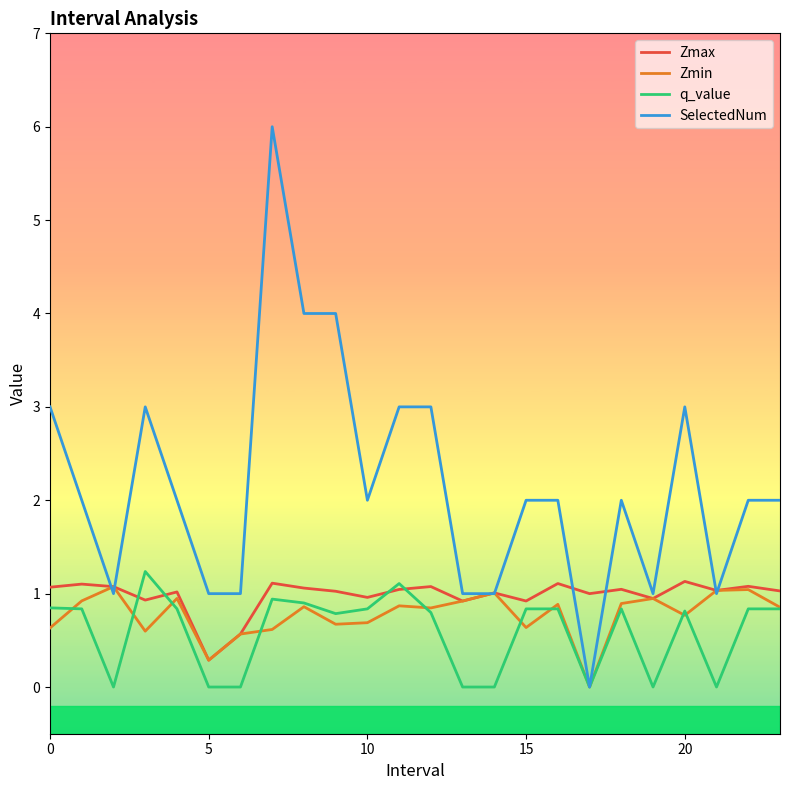

Which series has the largest total across all categories?

SelectedNum